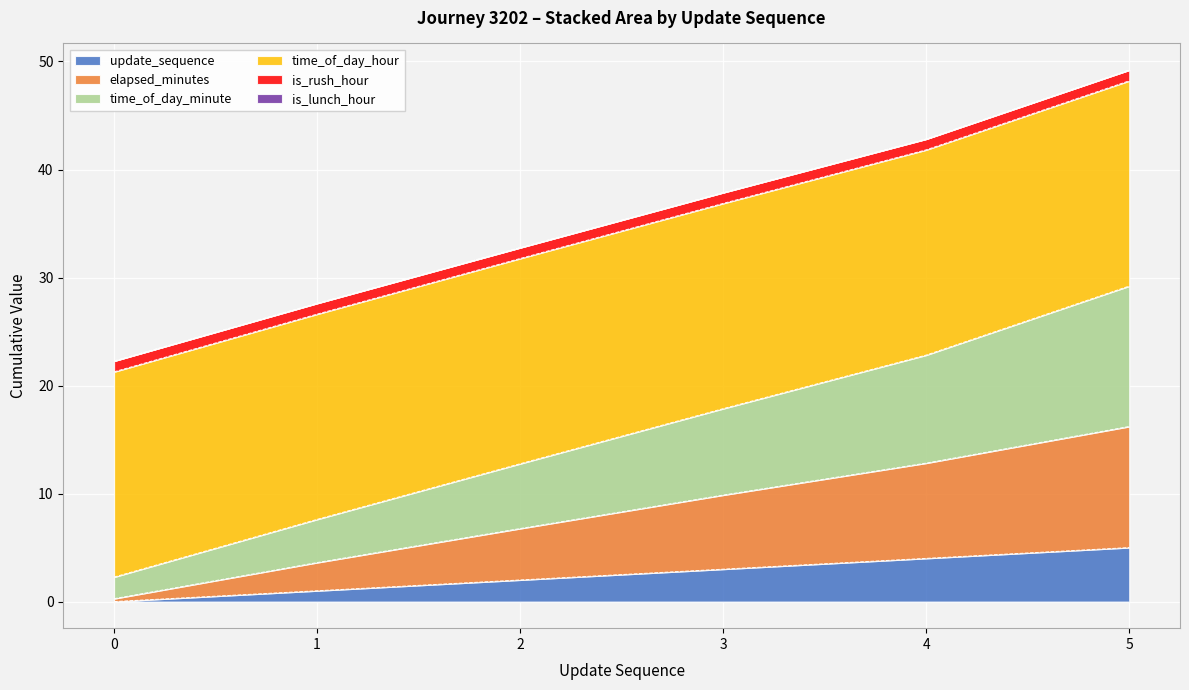

Which has a higher value, 0 or 5?

5